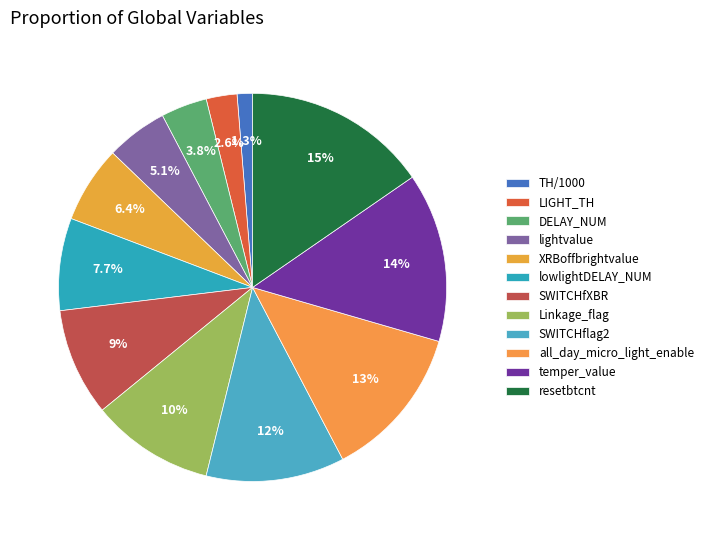

What portion of the pie excludes resetbtcnt?

84.6%